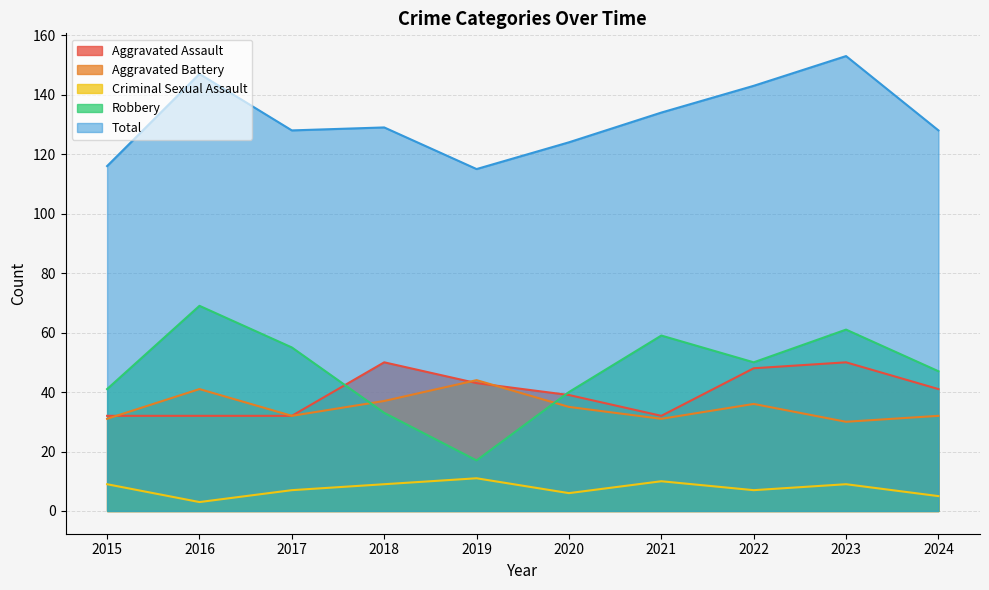

Rank the series by their maximum value, from highest to lowest.

Total, Robbery, Aggravated Assault, Aggravated Battery, Criminal Sexual Assault